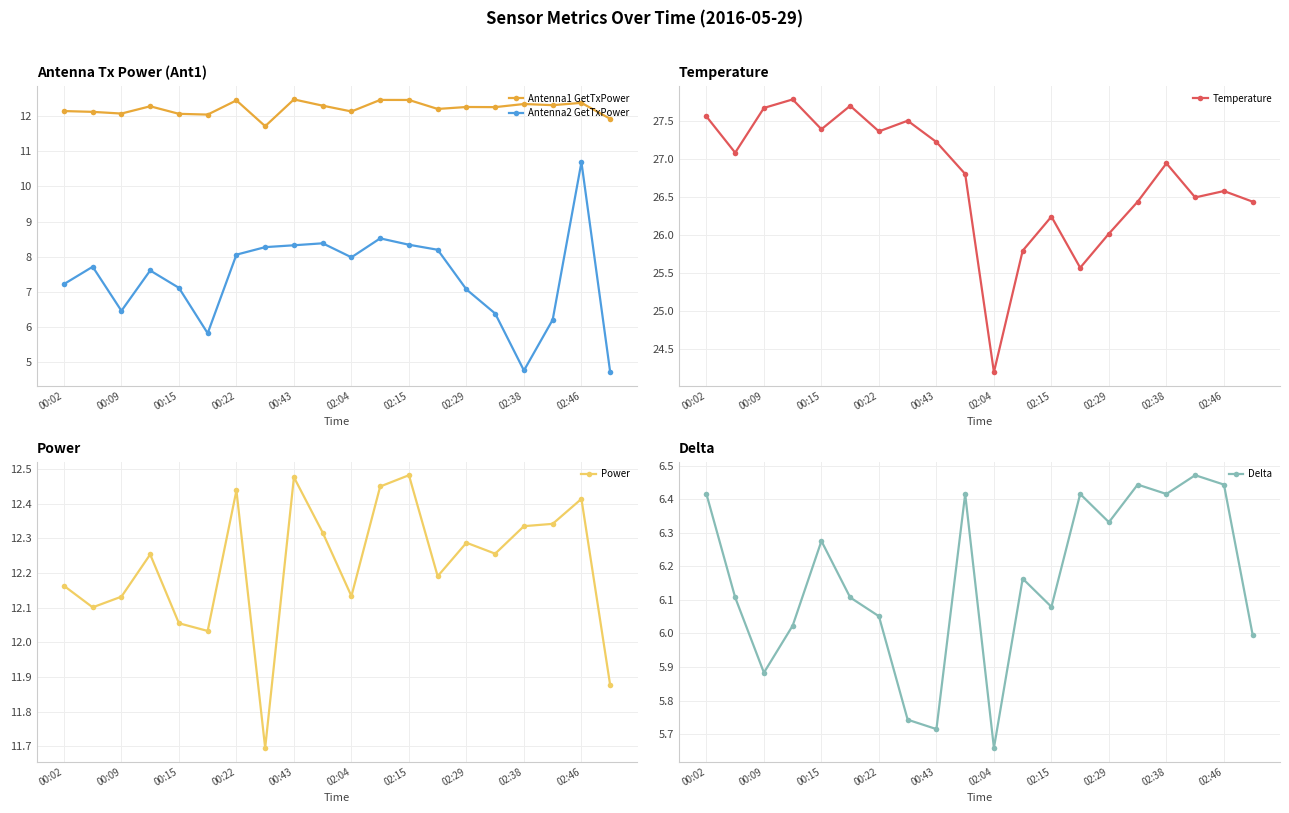

What is the difference between the maximum and minimum values in the Antenna1 GetTxPower series?

0.8